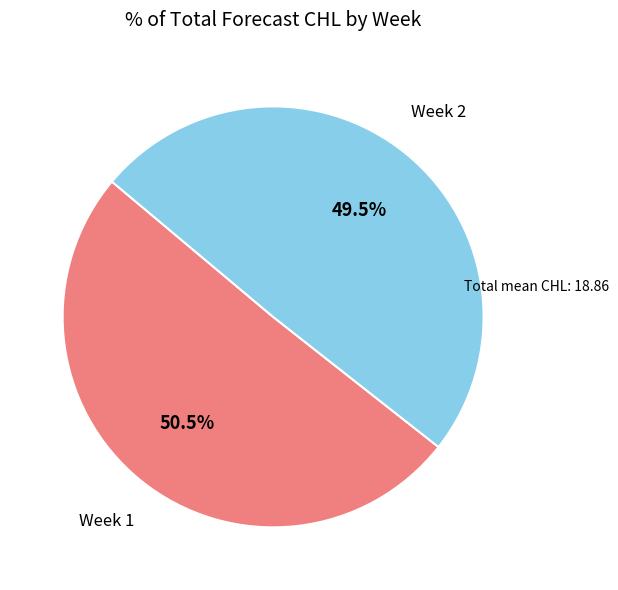

Count the number of slices in the pie.

2